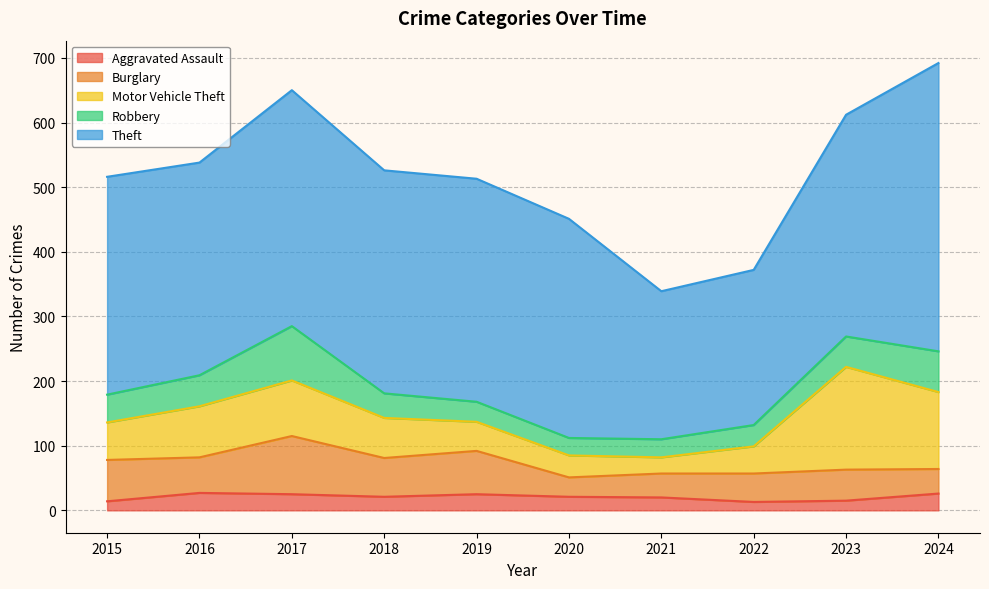

What are all the series names shown in the legend?

Aggravated Assault, Burglary, Motor Vehicle Theft, Robbery, Theft